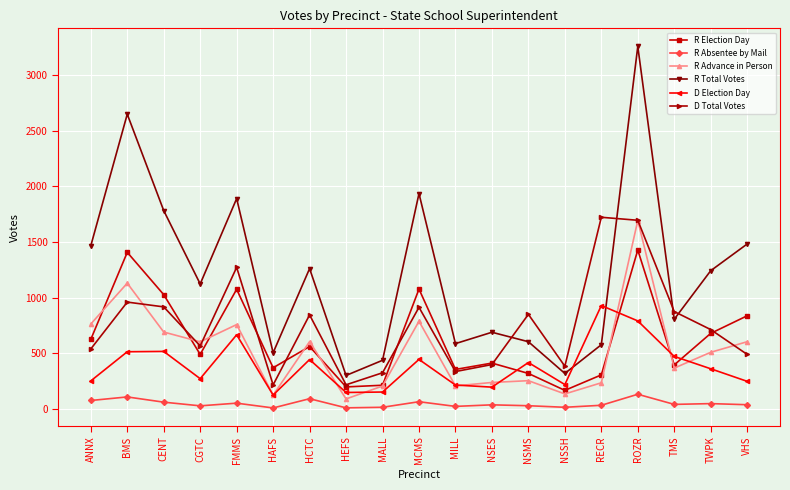

Where do D Election Day and R Total Votes first cross each other?

NSSH and RECR